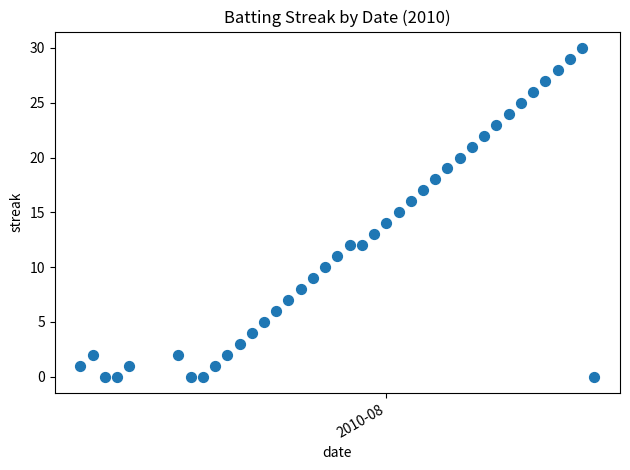

What is the range of X values (max minus min)?

42